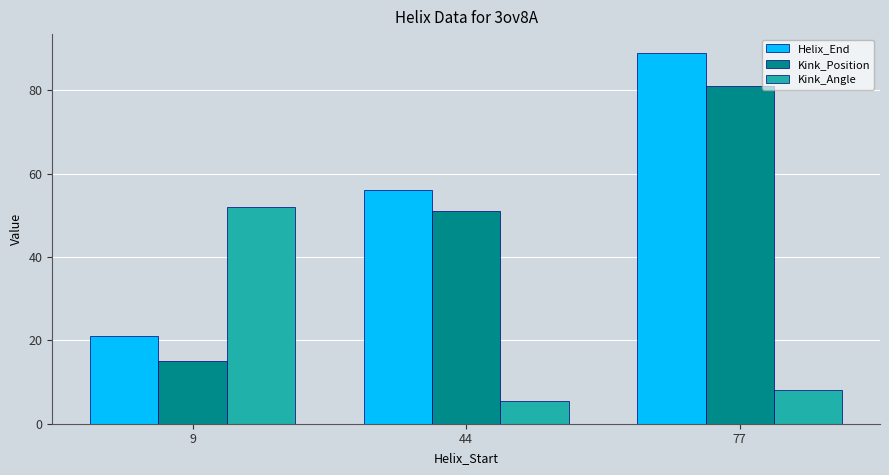

Reading left to right, list all the values displayed in this chart.

Helix_End: 9=21.0	44=56.0	77=89.0
Kink_Position: 9=15.0	44=51.0	77=81.0
Kink_Angle: 9=51.9	44=5.5	77=8.0